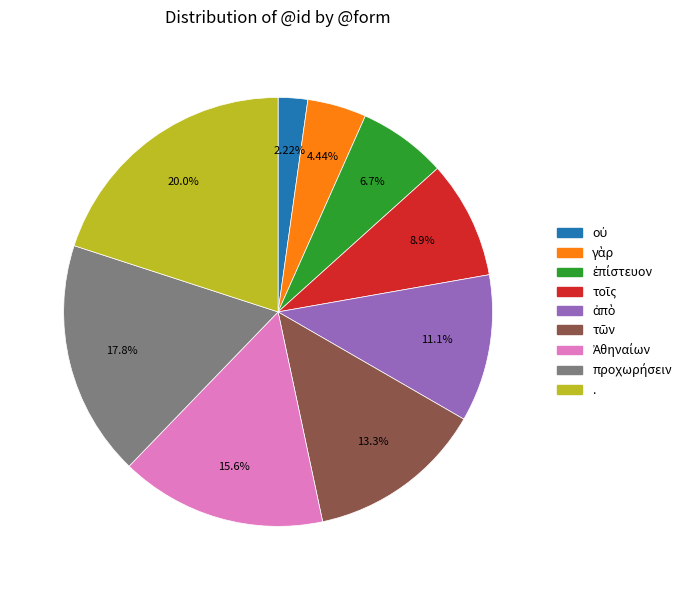

Is there a majority slice in this chart?

No